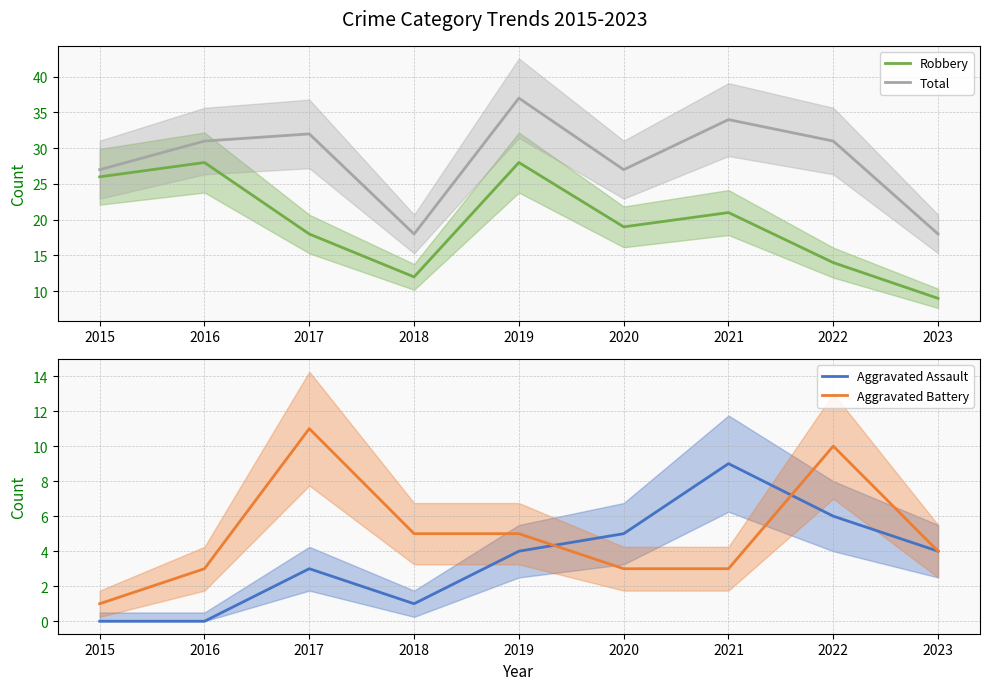

Which has a higher value, 2016 or 2020?

2016